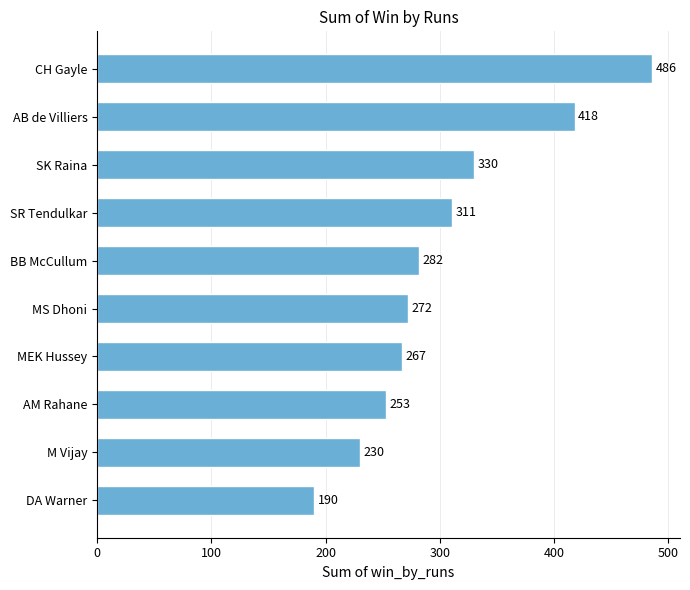

Reading bottom to top, list all the values displayed in this chart.

DA Warner=190	M Vijay=230	AM Rahane=253	MEK Hussey=267	MS Dhoni=272	BB McCullum=282	SR Tendulkar=311	SK Raina=330	AB de Villiers=418	CH Gayle=486